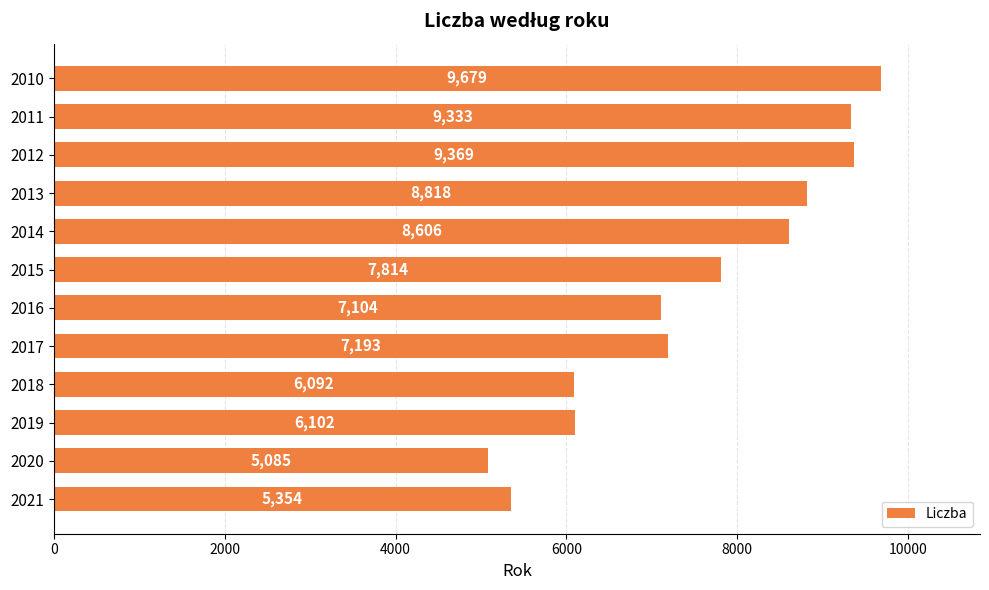

What is the sum of all values?

90549